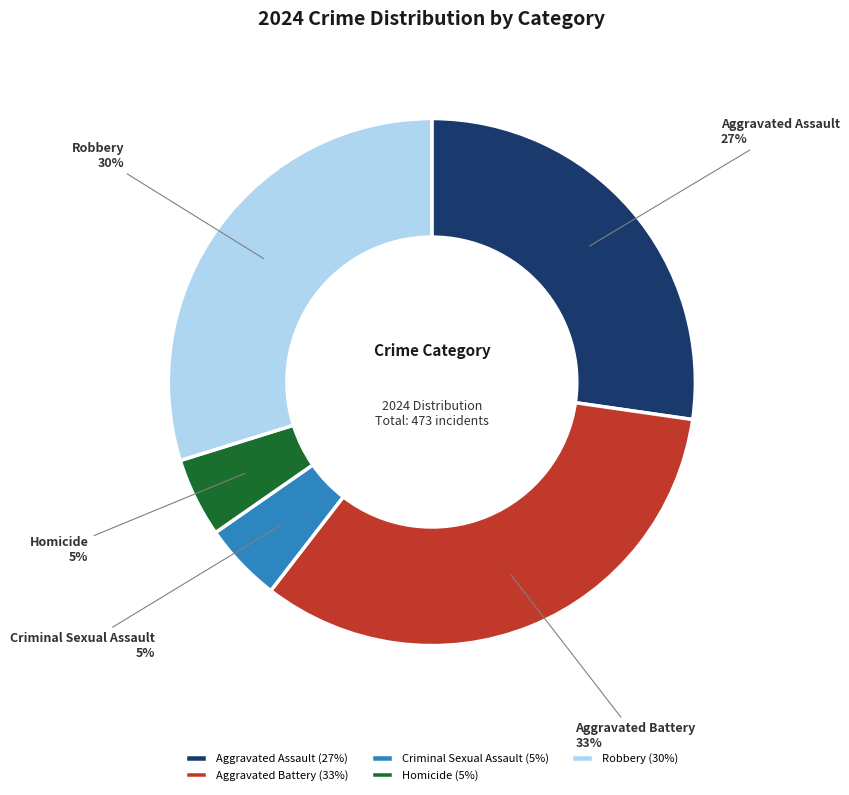

To the nearest percent, what is the combined percentage of Criminal Sexual Assault and Aggravated Battery?

38%